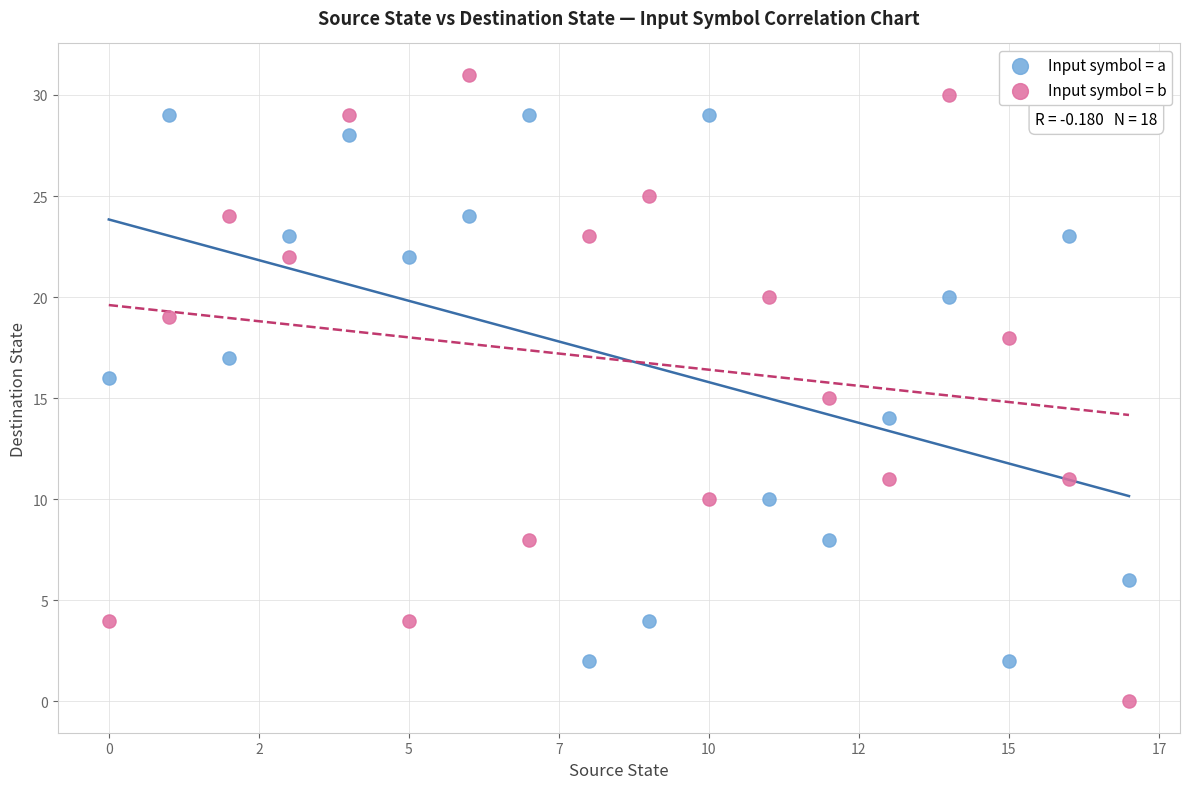

What are all the series names shown in the legend?

Input symbol = a, Input symbol = b